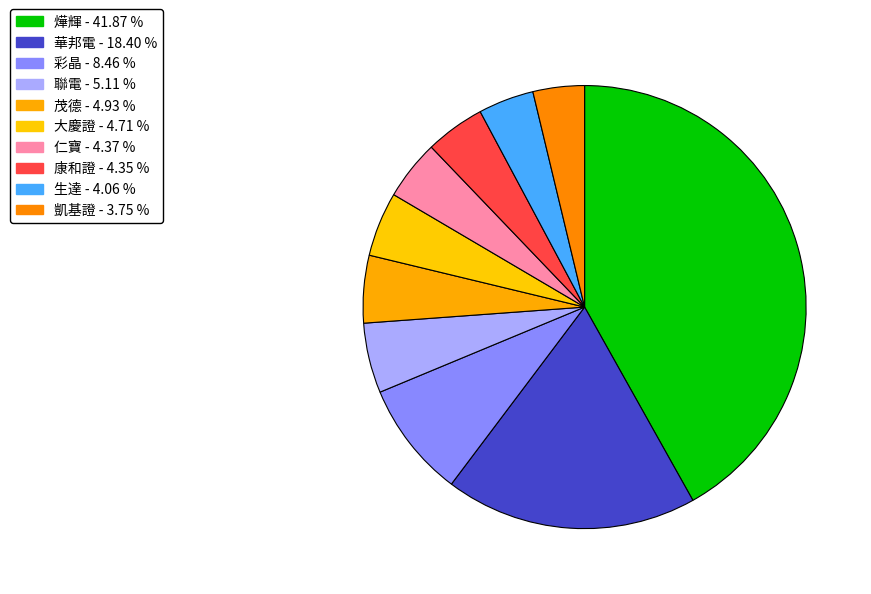

Do 燁輝 and 茂德 together represent more than half of the pie?

No